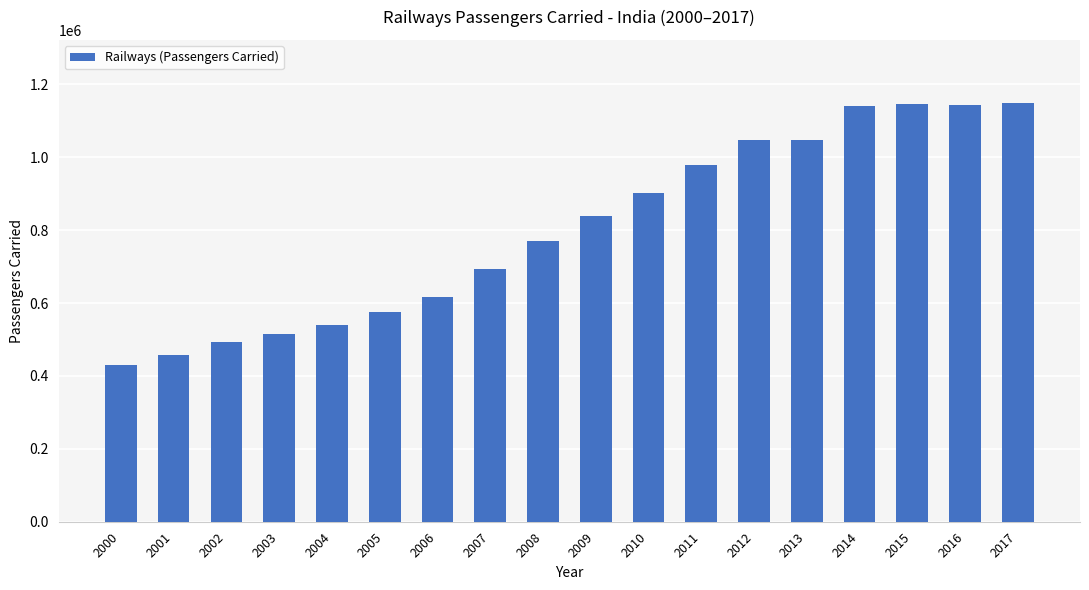

What is the maximum value shown in the chart?

1149835